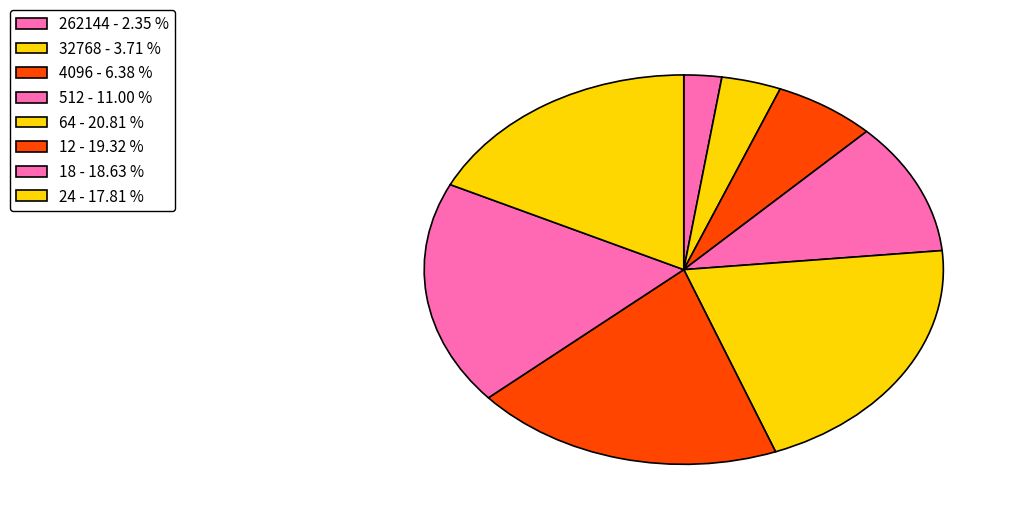

To the nearest percent, what percentage of the pie is 12?

19%